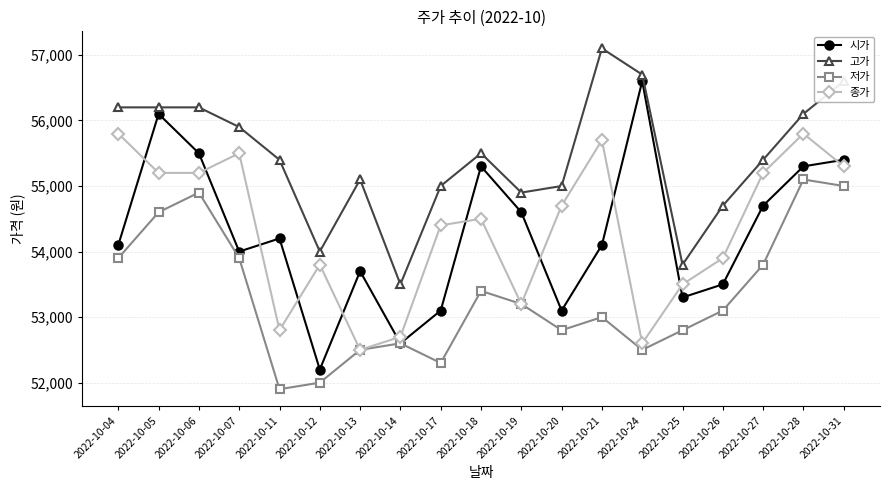

Is the value of 저가 at 2022-10-11 greater than the value of 시가 at 2022-10-25?

No